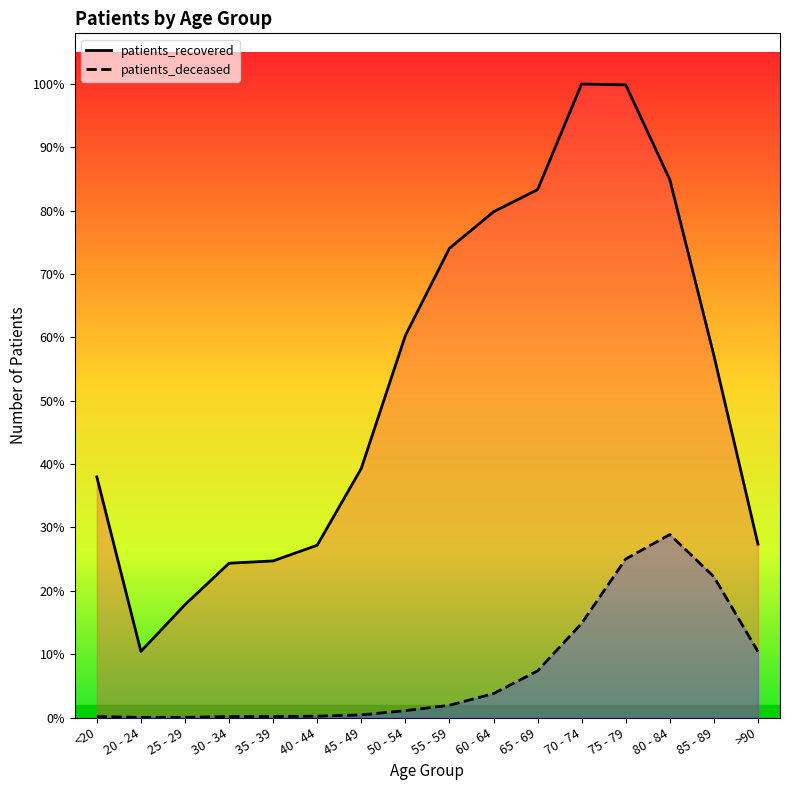

True or false: patients_deceased and patients_recovered intersect in this chart.

False